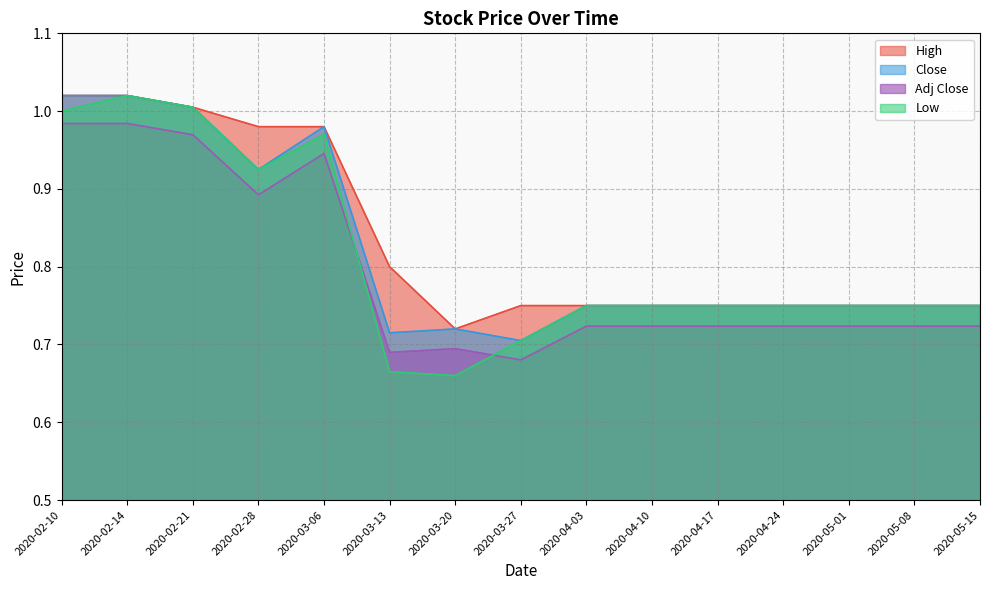

Which category has the highest value across all series?

2020-02-10